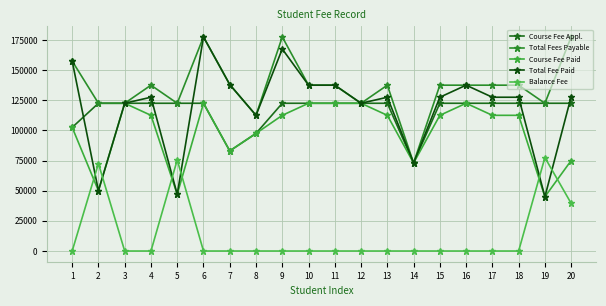

What are all the series names shown in the legend?

Course Fee Appl., Total Fees Payable, Course Fee Paid, Total Fee Paid, Balance Fee